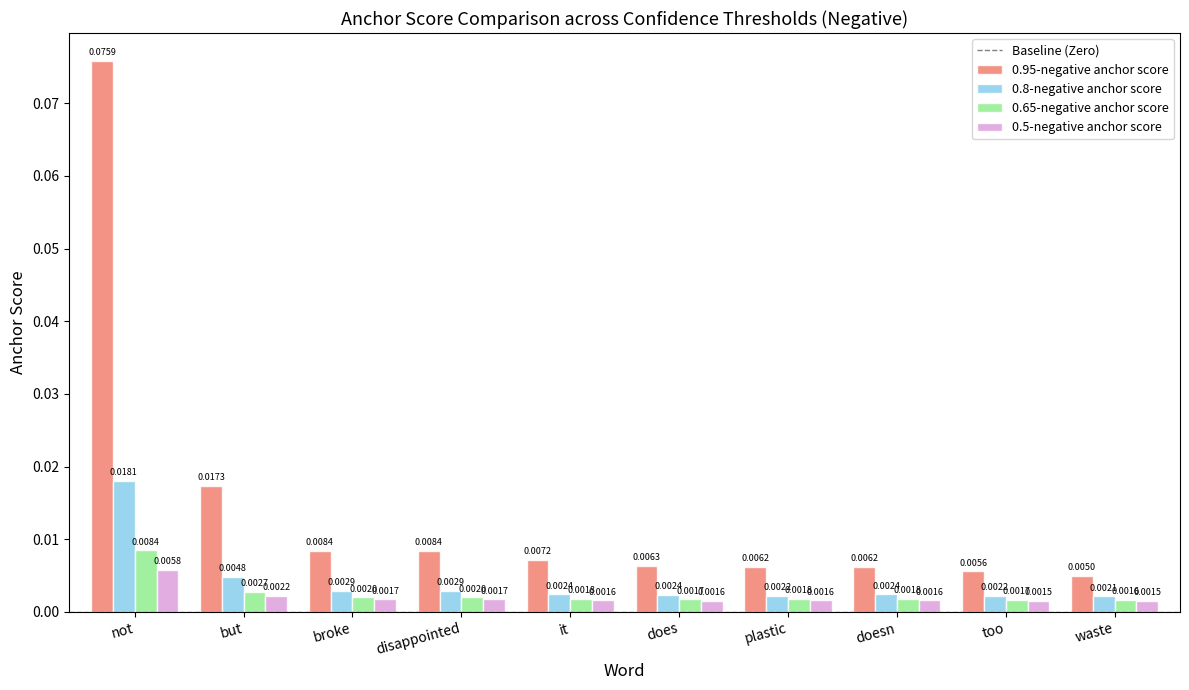

Rank the series at disappointed from lowest to highest value.

0.5-negative anchor score, 0.65-negative anchor score, 0.8-negative anchor score, 0.95-negative anchor score